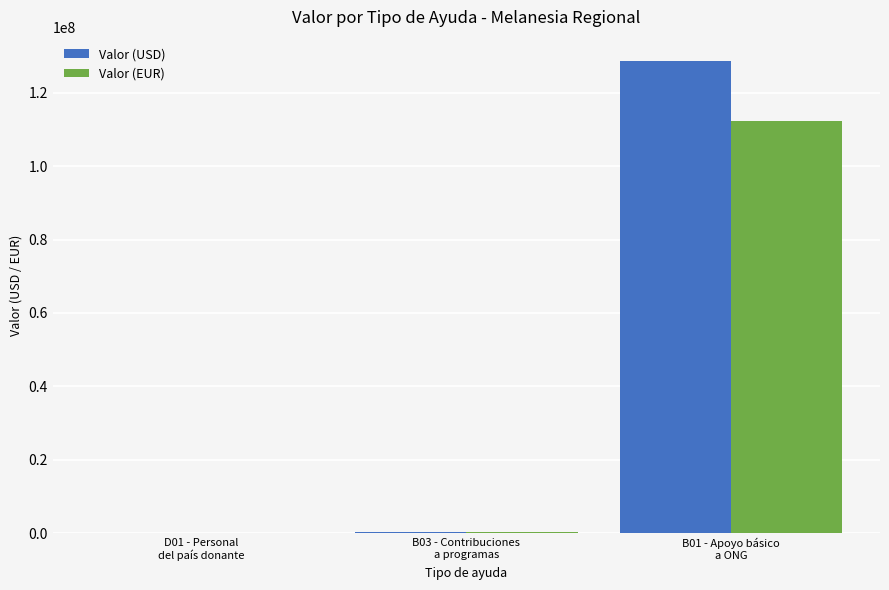

Which series has the largest total across all categories?

Valor (USD)